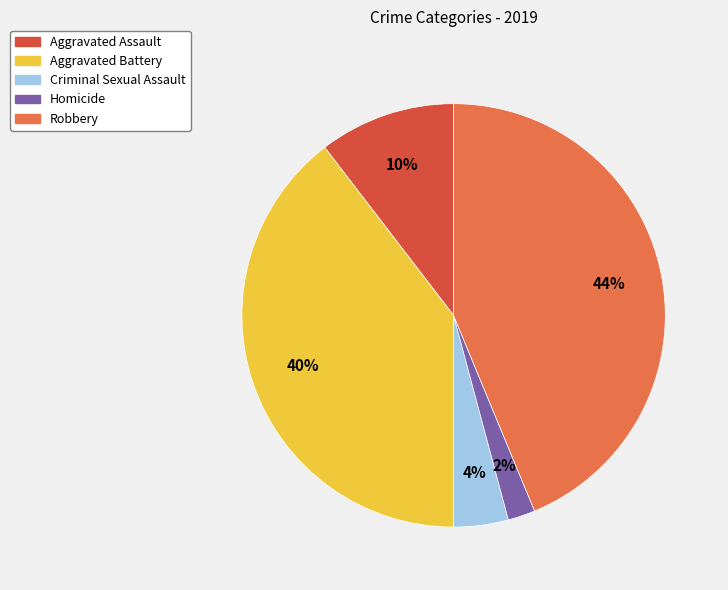

Does Homicide represent more than half of the total?

No